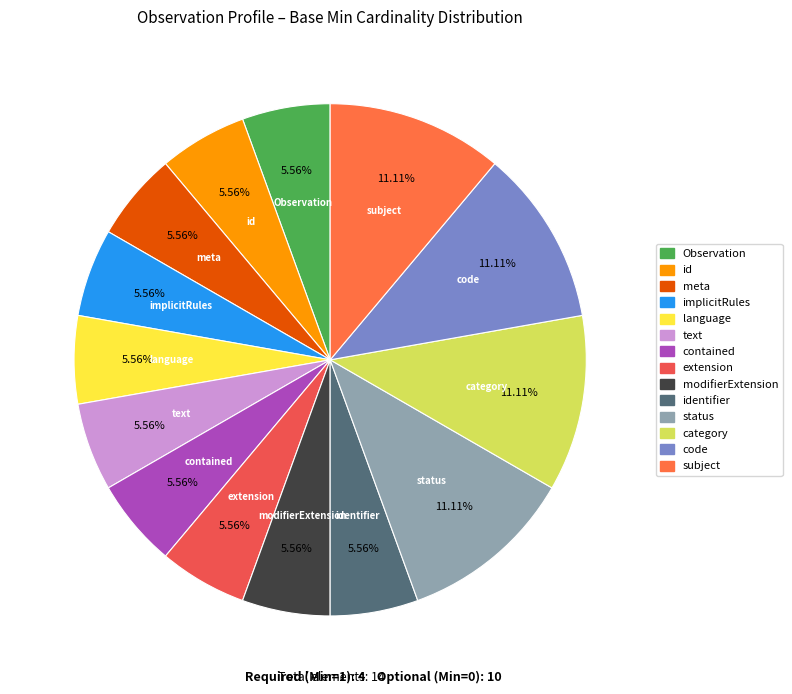

What is the smallest slice in the pie chart?

Observation